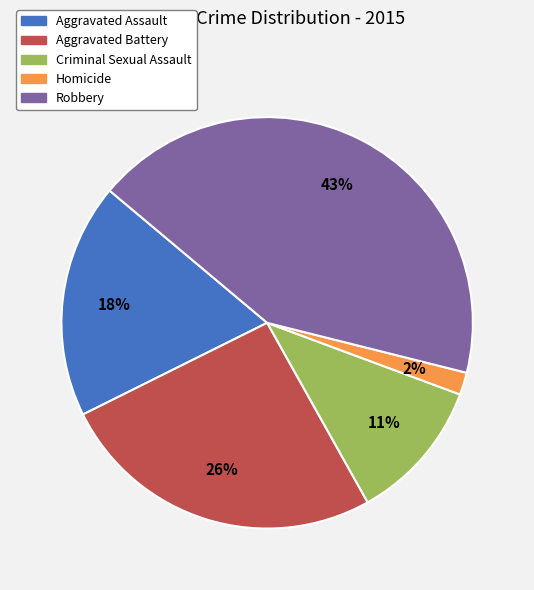

Which has a higher value, Homicide or Aggravated Battery?

Aggravated Battery